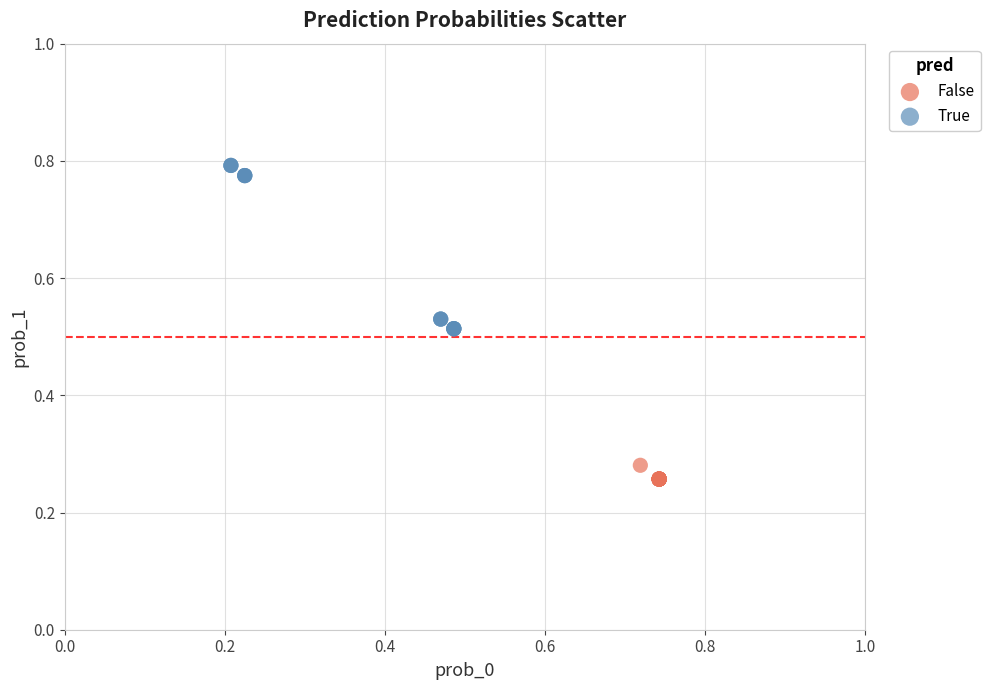

Which series reaches the minimum Y coordinate?

False